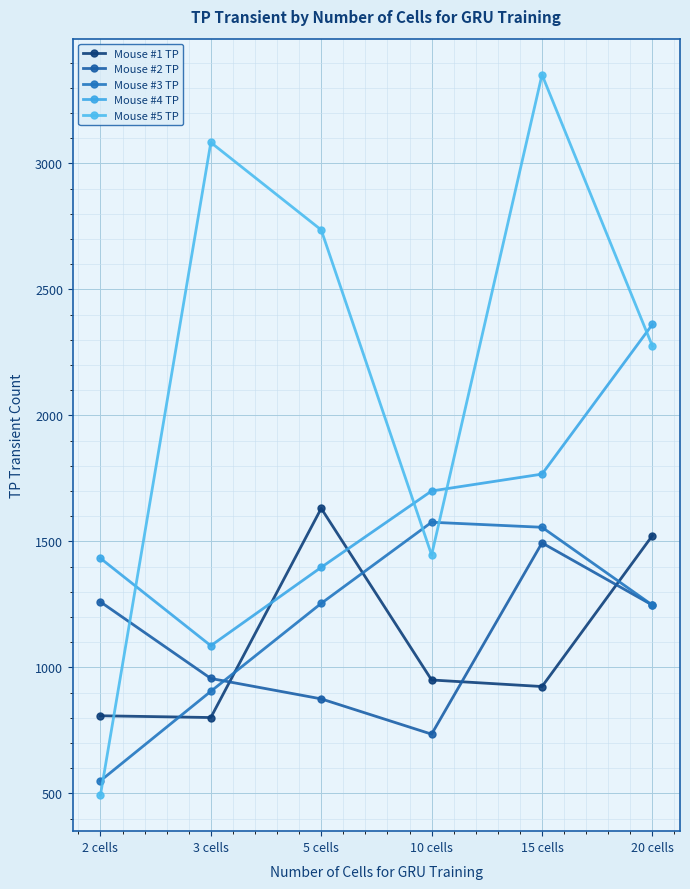

In Mouse #1 TP, how many points are lower than both neighbors (excluding endpoints)?

2